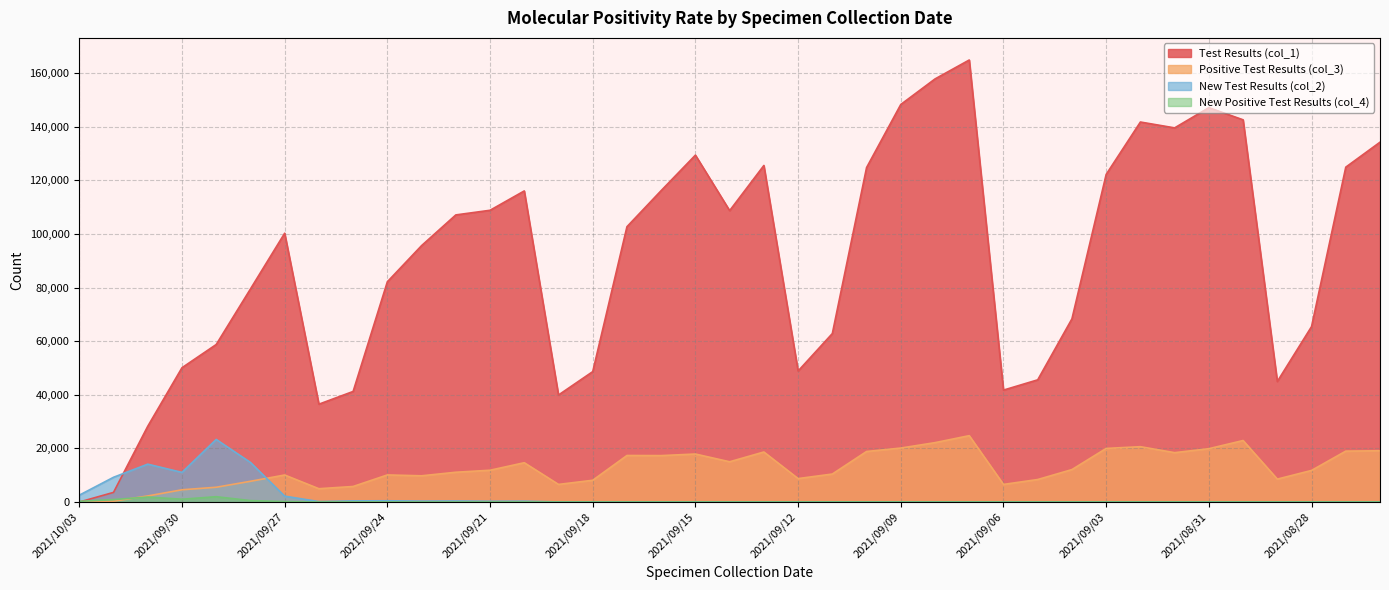

Where is the first local minimum for New Positive Test Results (col_4)?

2021/09/30